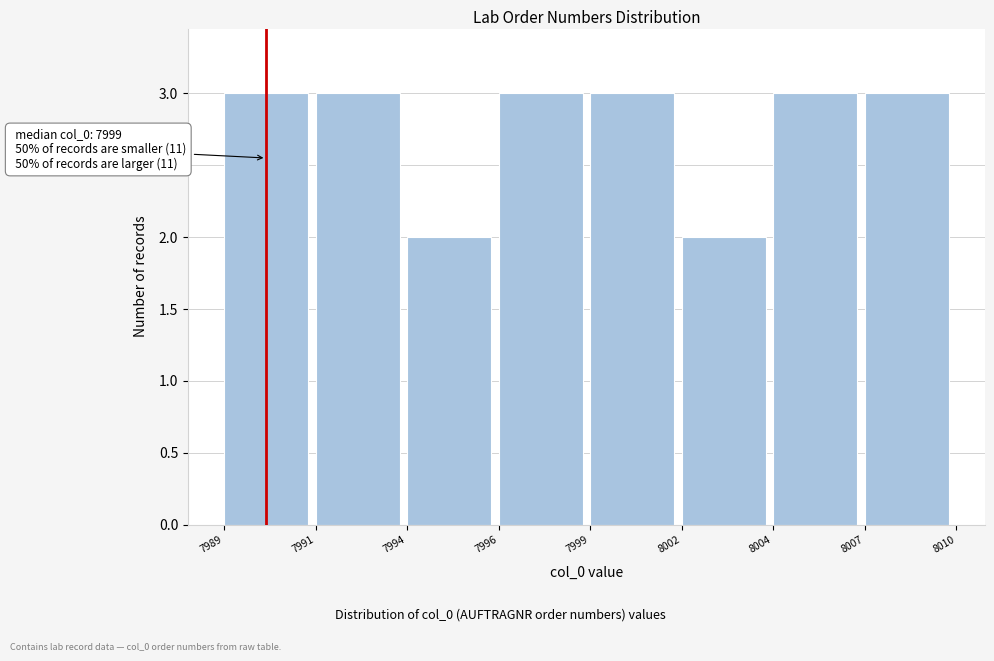

Reading left to right, extract all data points from this chart.

7989=3	7991=3	7994=2	7996=3	7999=3	8002=2	8004=3	8007=3